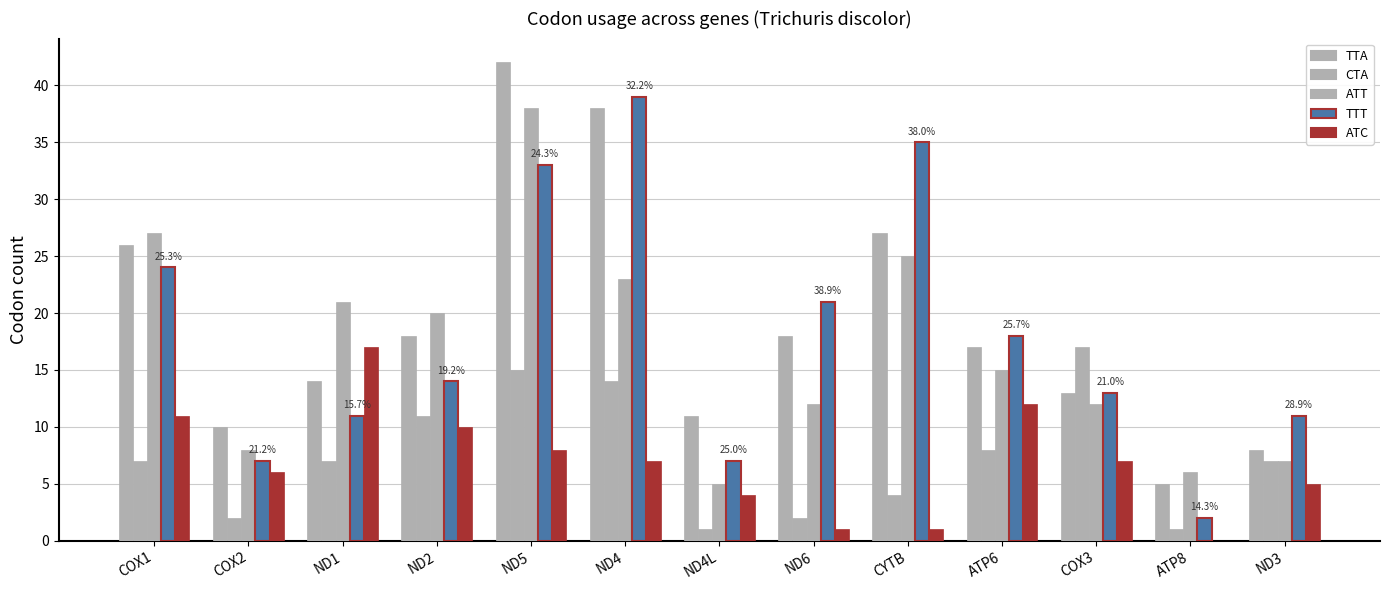

Is it true that CTA equals 7 at COX1?

True